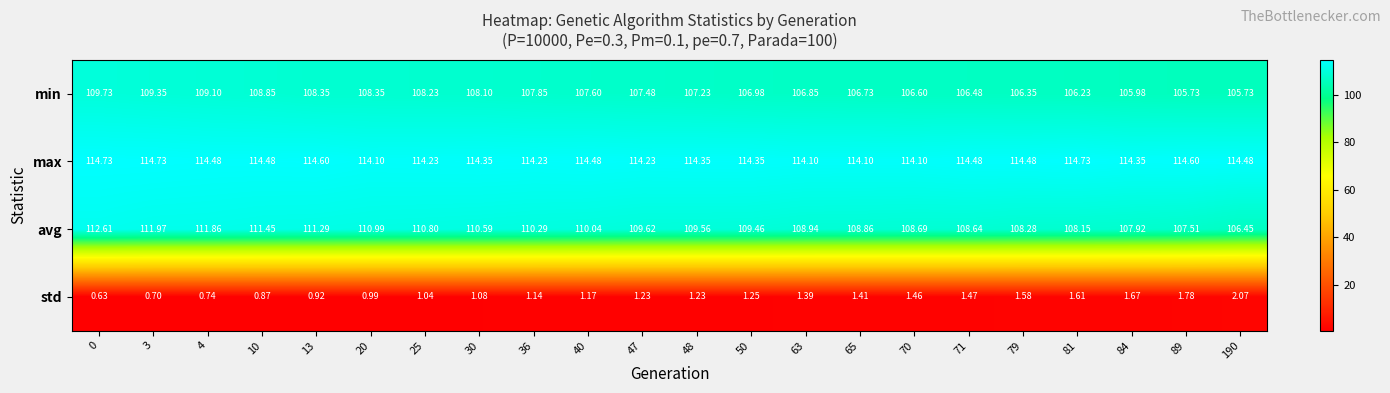

Which series has the widest spread of values?

avg